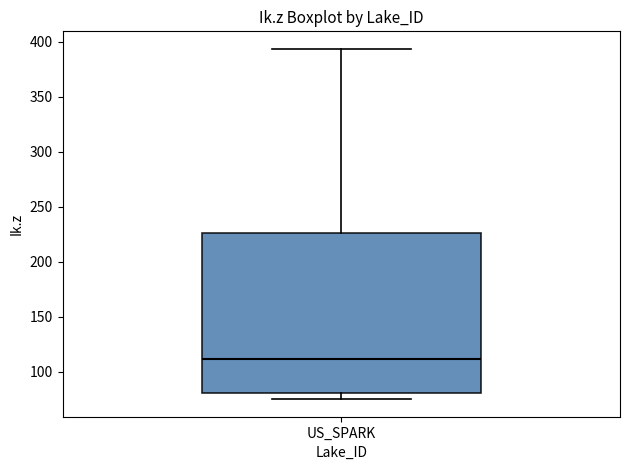

Read this box plot against the y-axis: the position of the median line, the range covered by the box, and the ends of both whiskers. The values are not printed on the chart, so give them approximately, as read against the axis.

median 110, box 80 to 225, whiskers 75 to 395